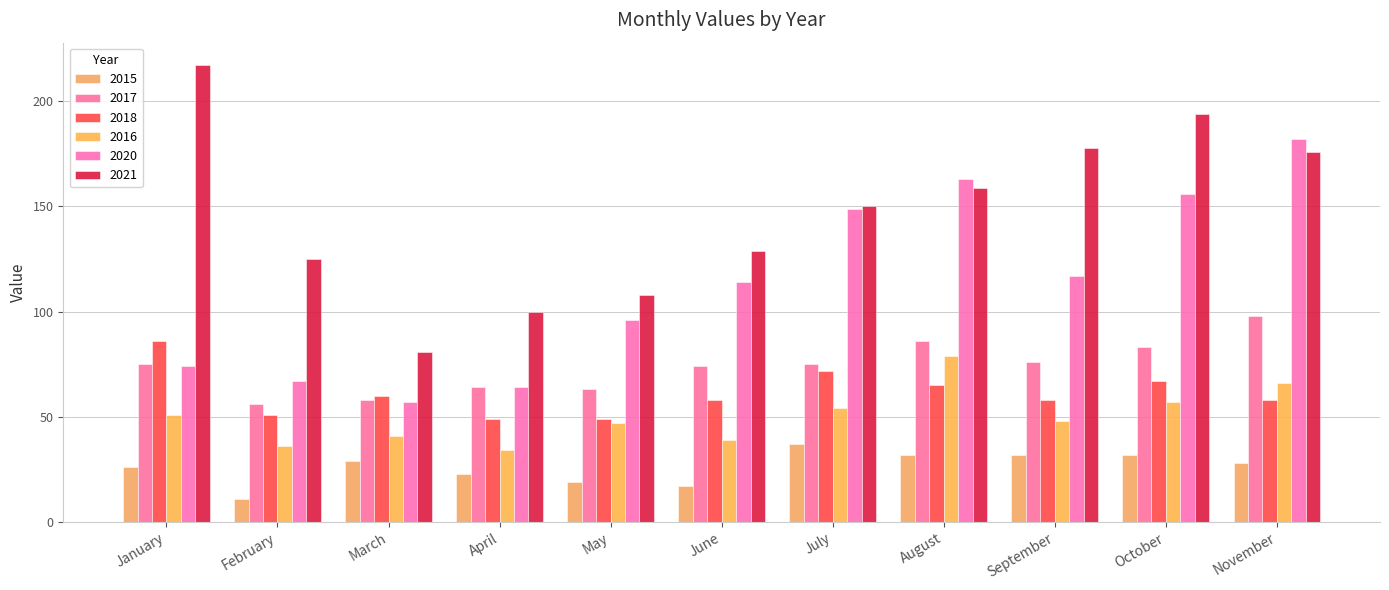

Is it true that 2015 equals 32 at September?

True